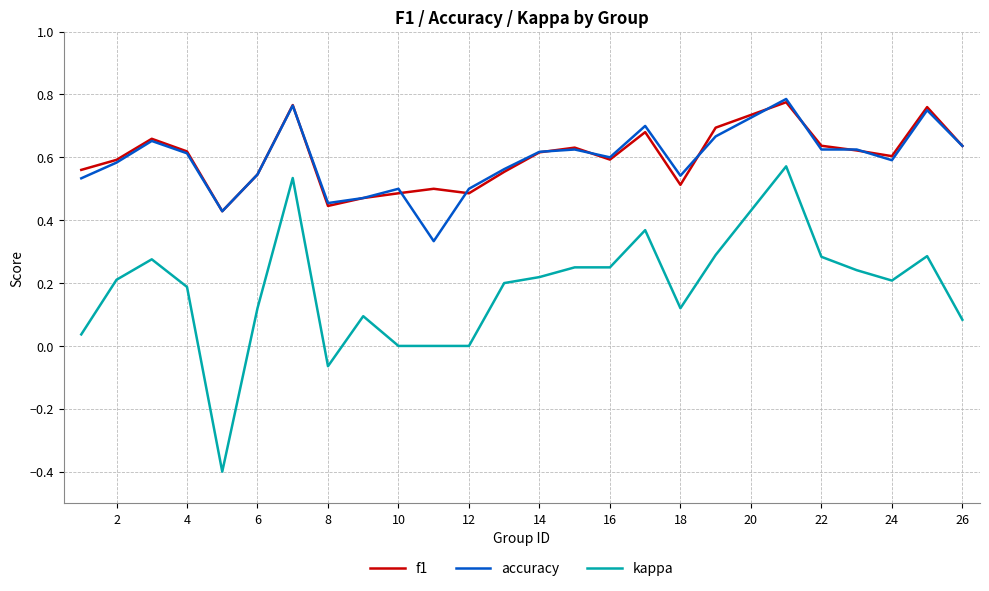

True or false: accuracy and kappa intersect in this chart.

False